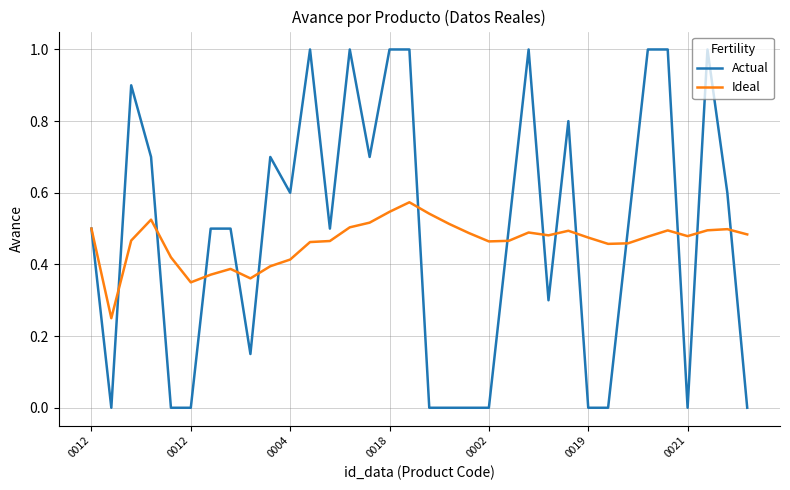

List the series in order of their peak value, lowest first.

Ideal, Actual